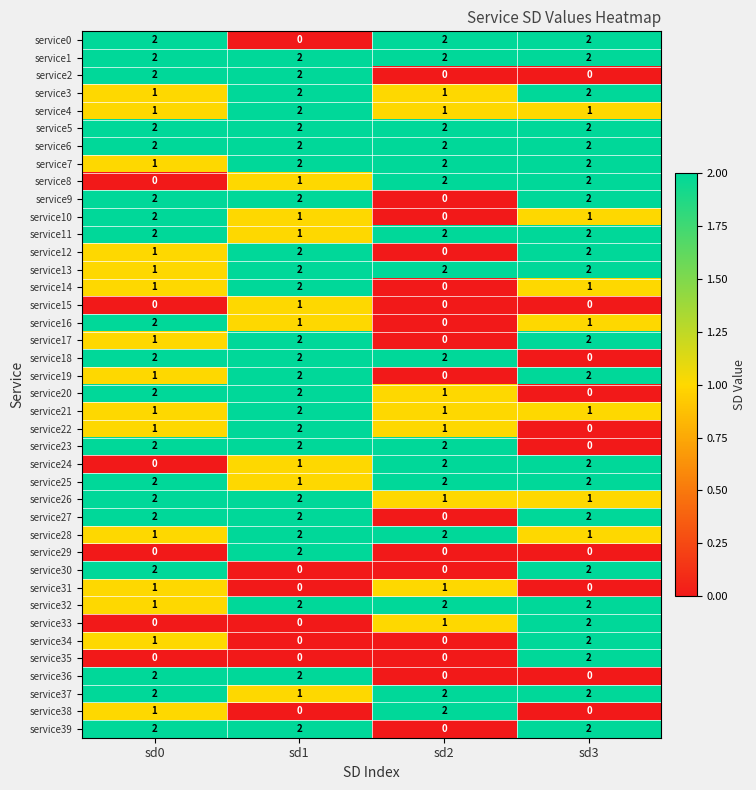

At which category is the sum across all series the highest?

sd1